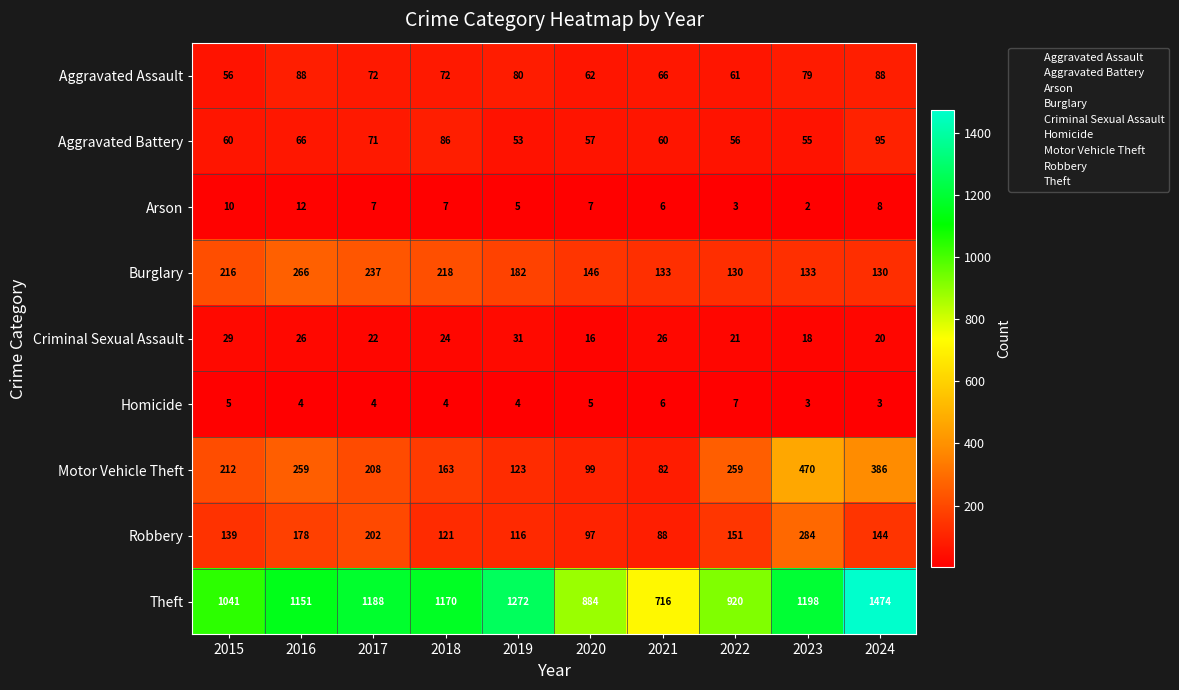

At which category is the sum across all series the highest?

2024